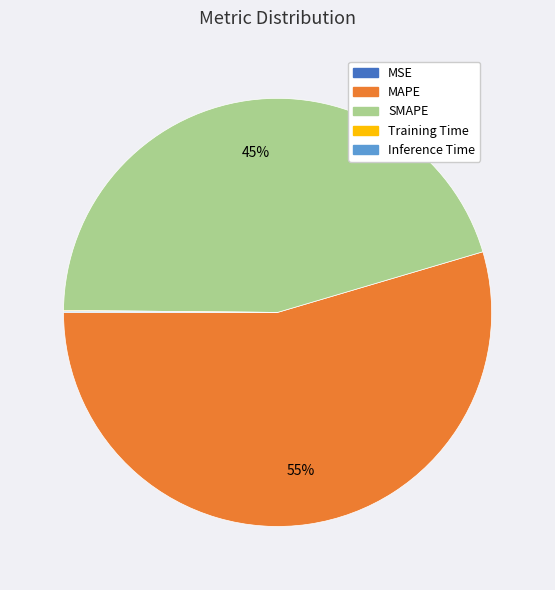

To the nearest percent, what is the average slice percentage?

20%